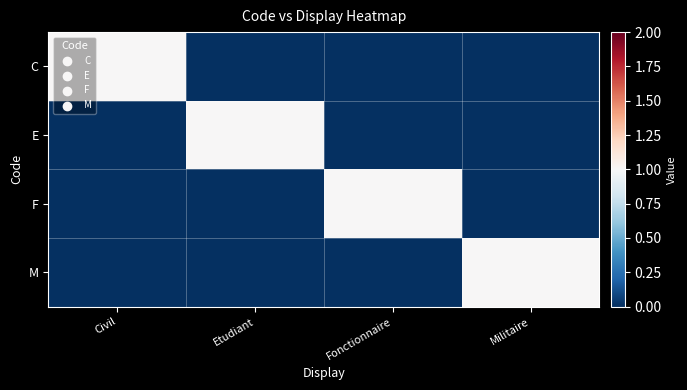

Which series changed the most between Etudiant and Fonctionnaire?

E